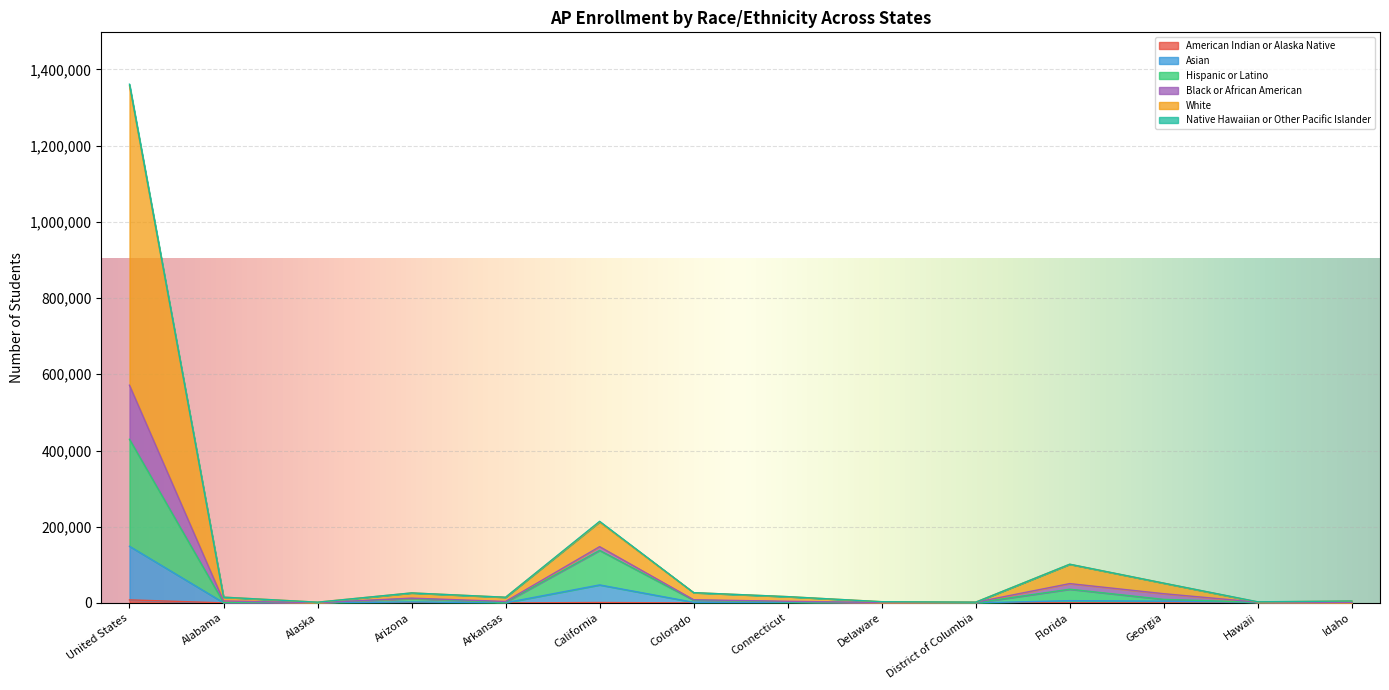

How many data points in Asian are less than 1678?

7